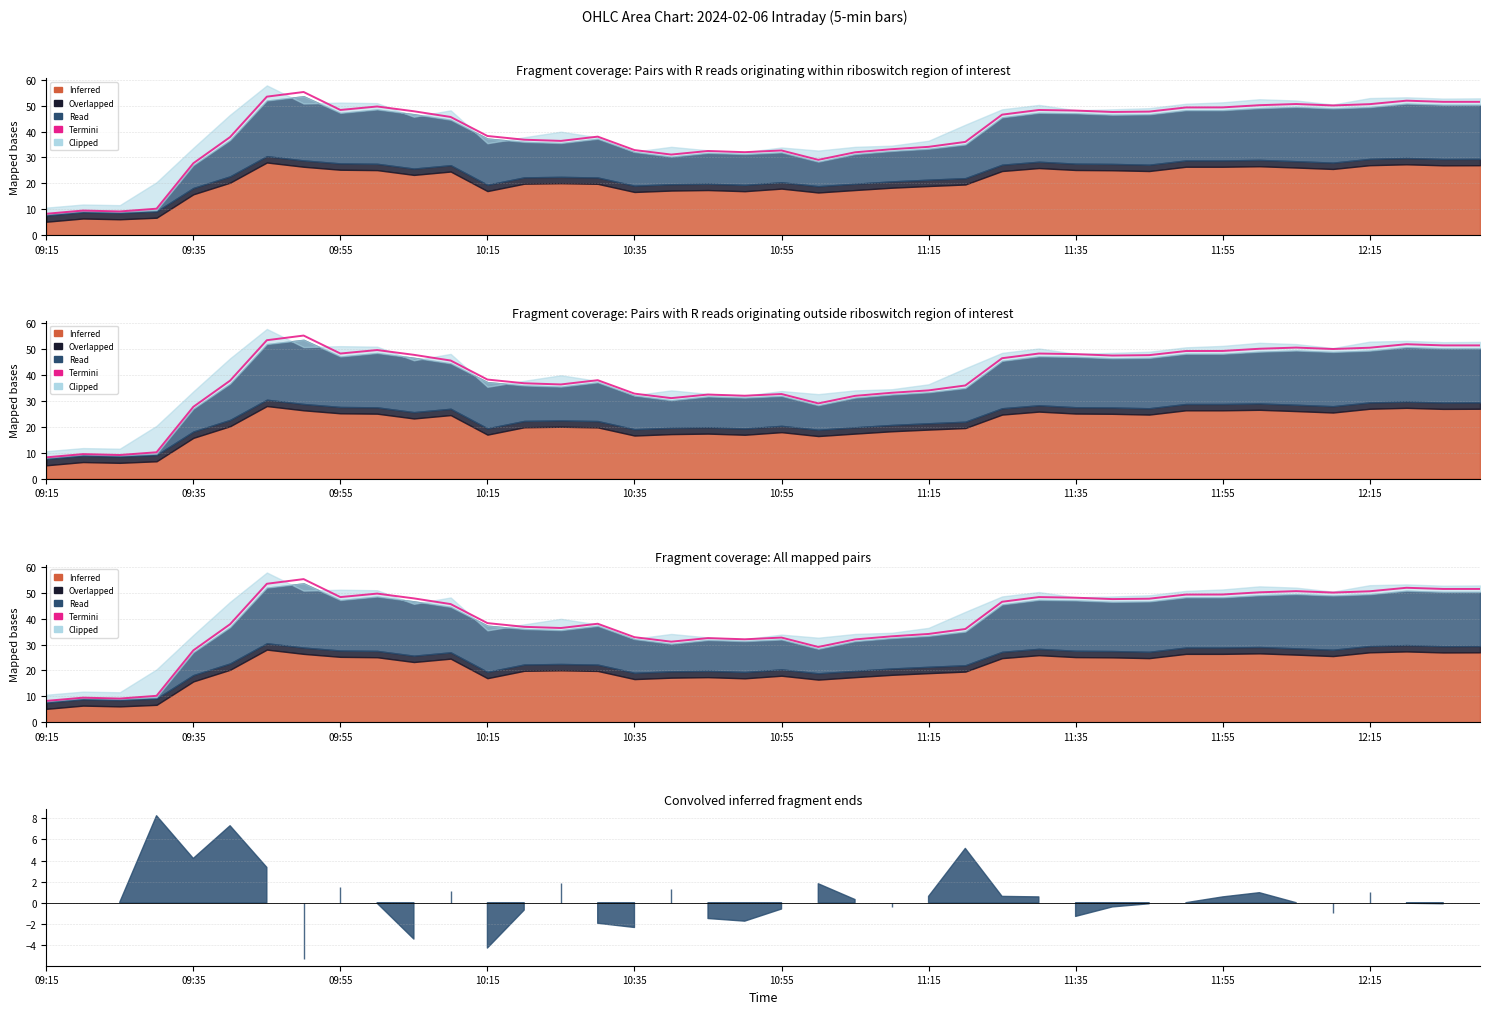

What is the difference between the maximum and minimum values?

47.1